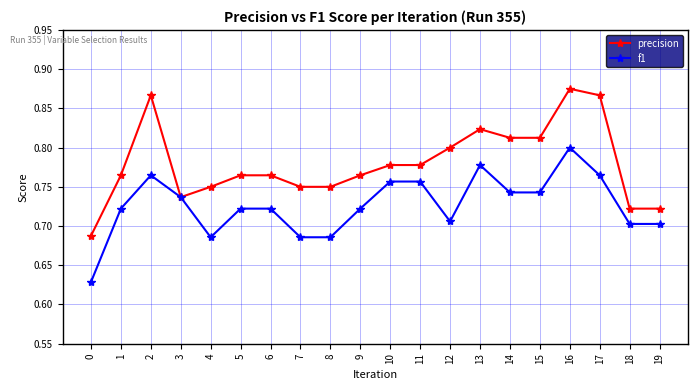

Where is the first local minimum for precision?

3